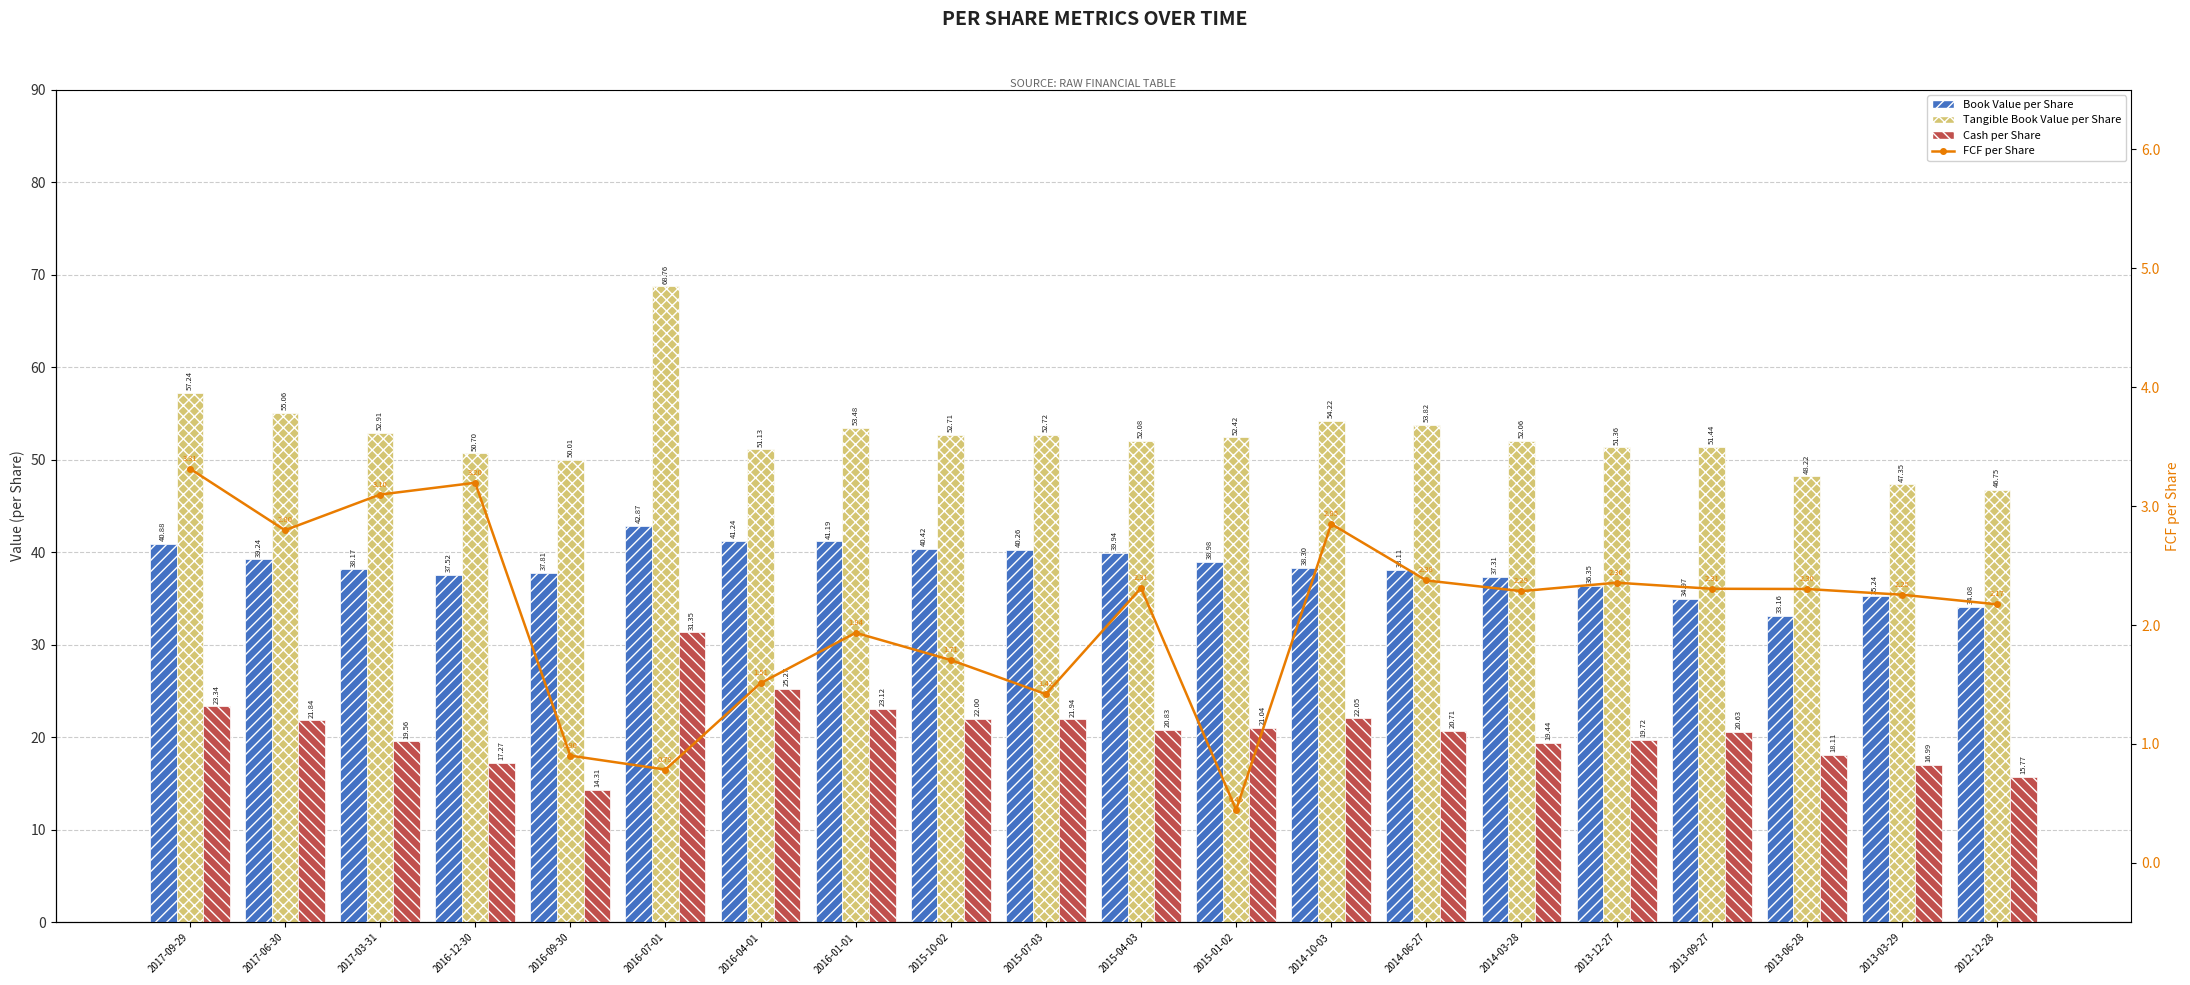

What is the maximum value shown in the chart?

68.8